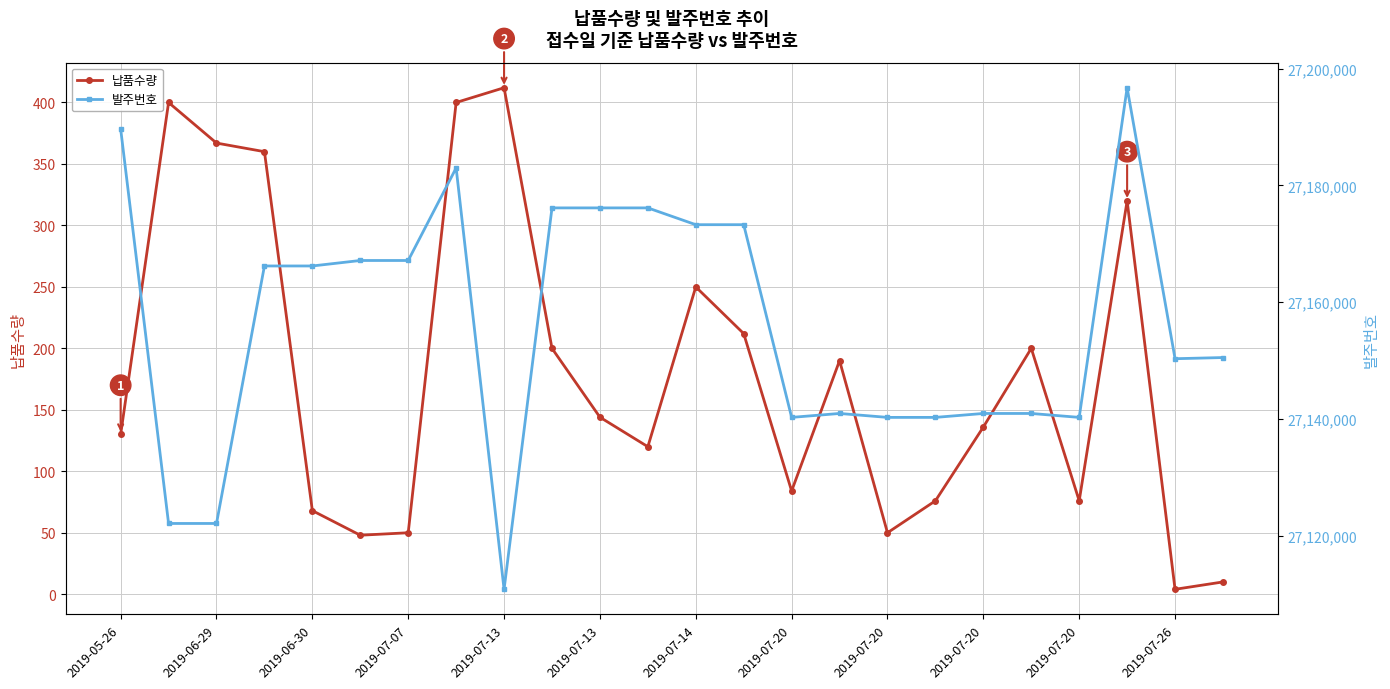

What is the approximate value of 발주번호 at 19, to the nearest 10?

27140920